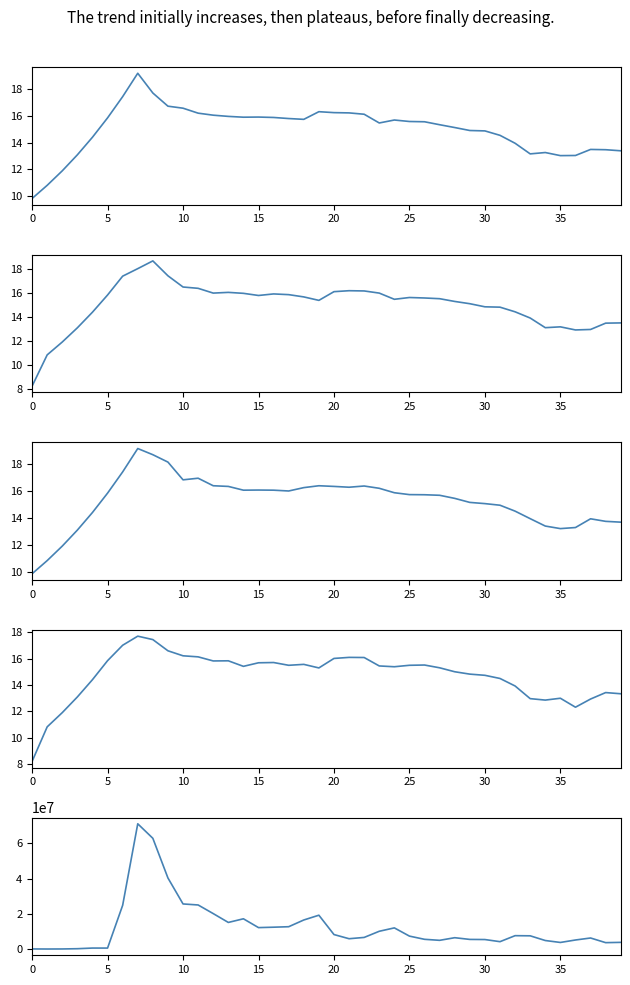

Is it true that low equals 13.0 at 33?

True